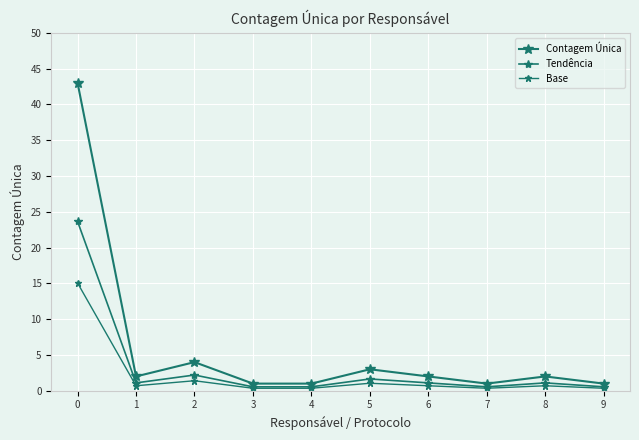

How many lines are shown in the chart?

3